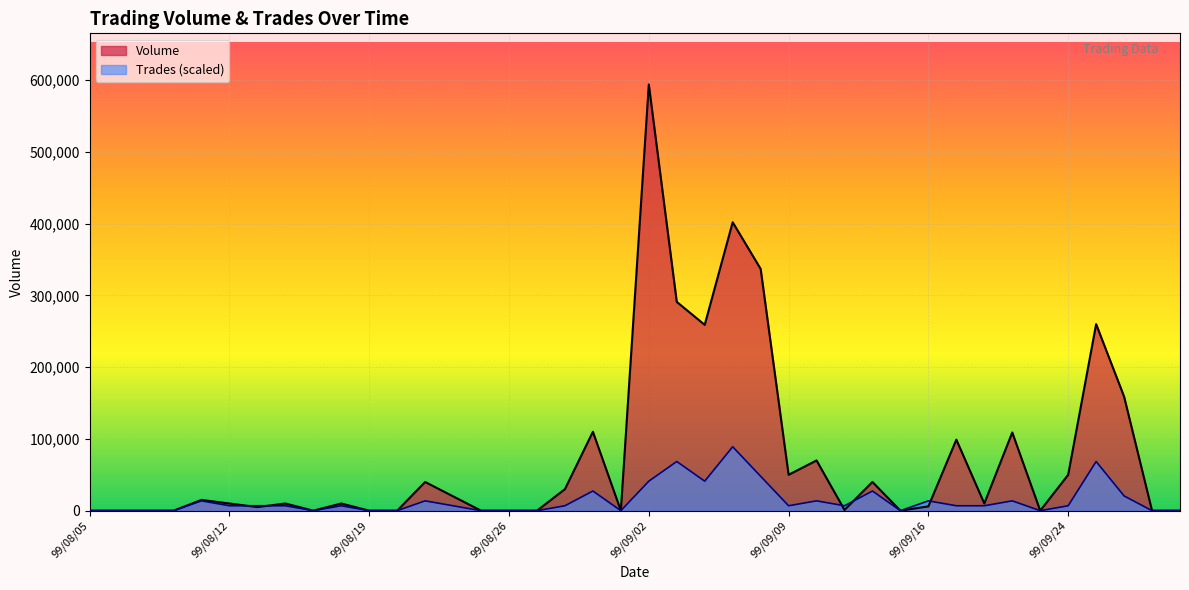

How many positive values does the Trades series have?

25